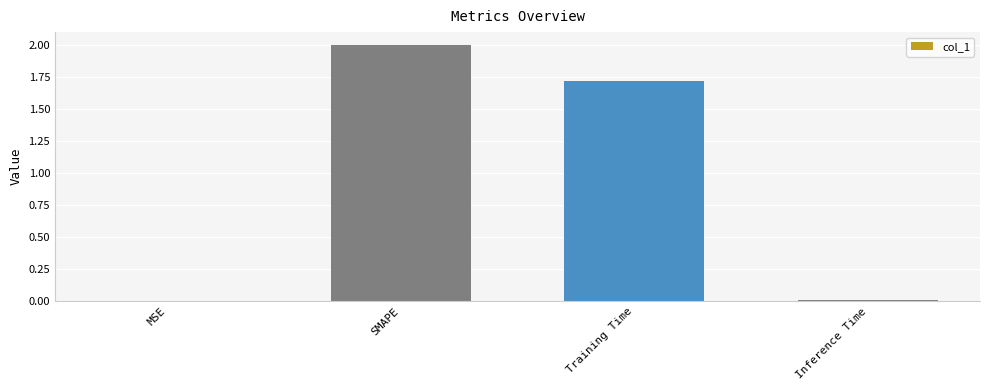

True or false: the data shows 0.0 at Inference Time.

True